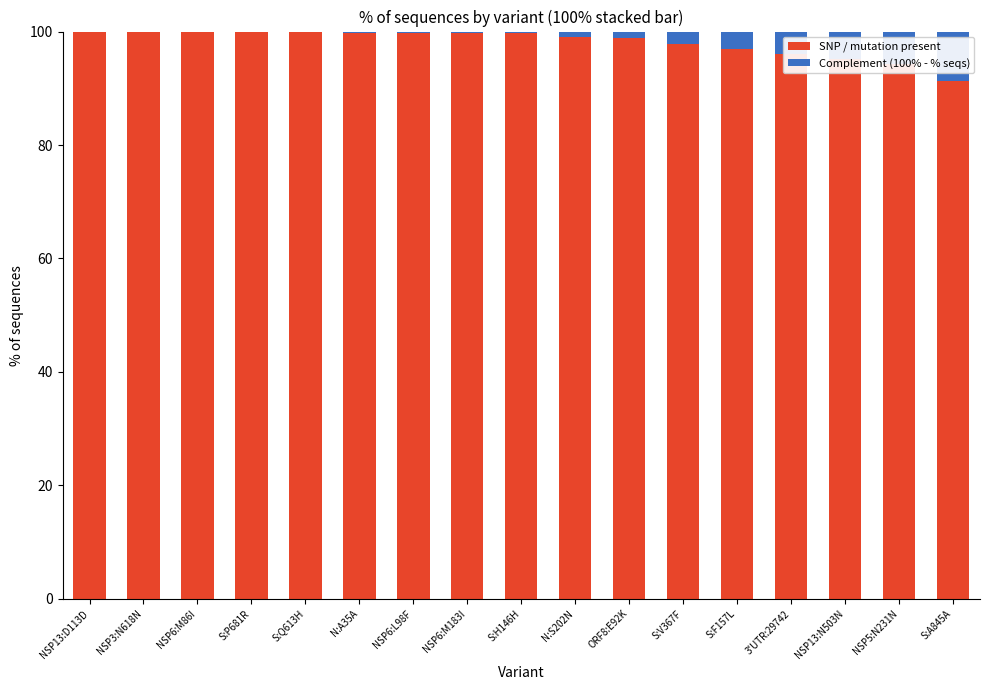

Count the number of categories in the chart.

17